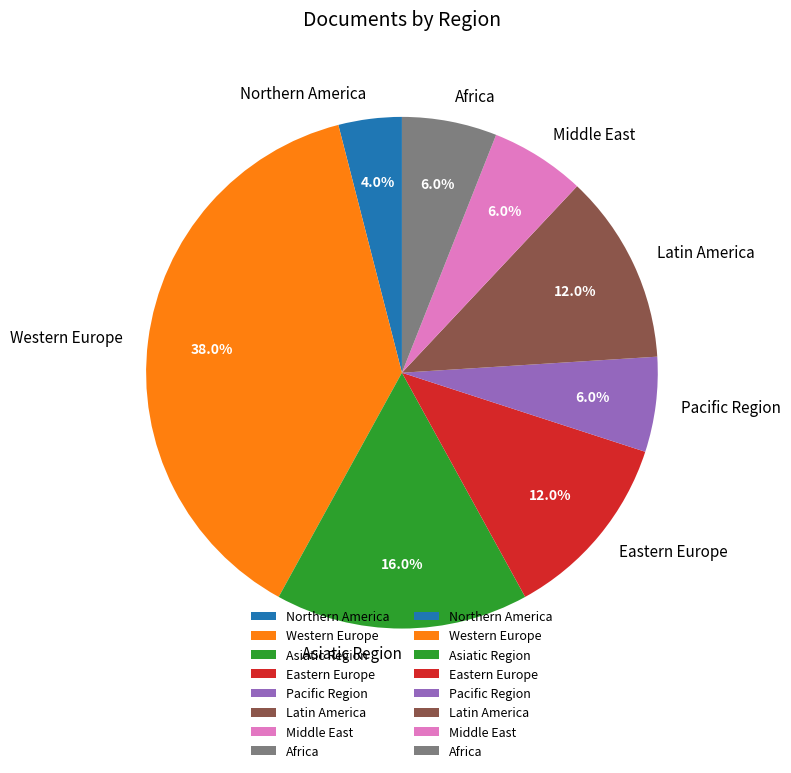

To the nearest percent, what is the average slice percentage?

12%